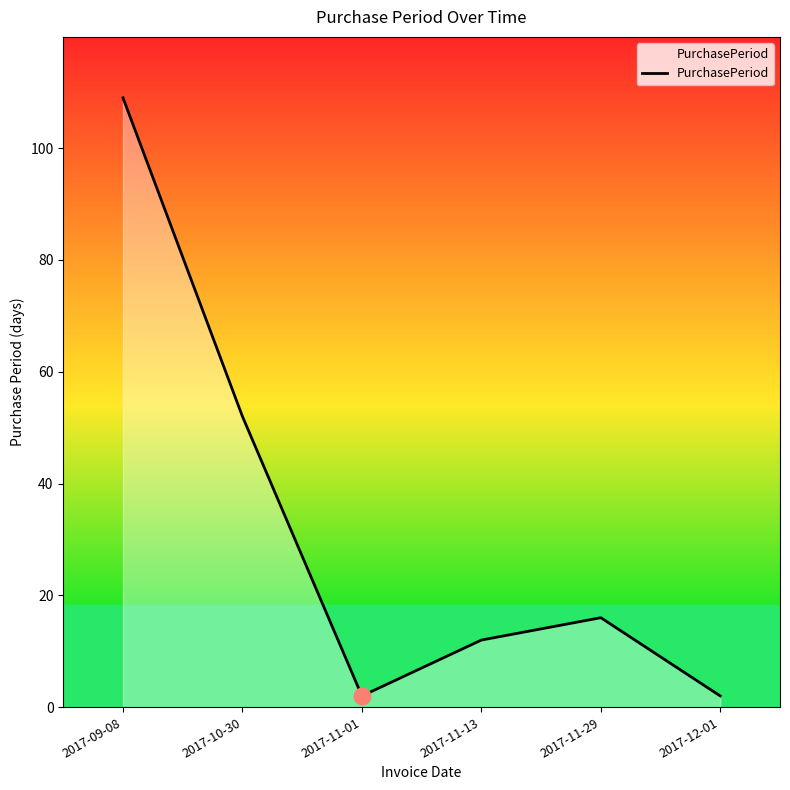

What is the change in value from 2017-09-08 to 2017-11-13?

-97